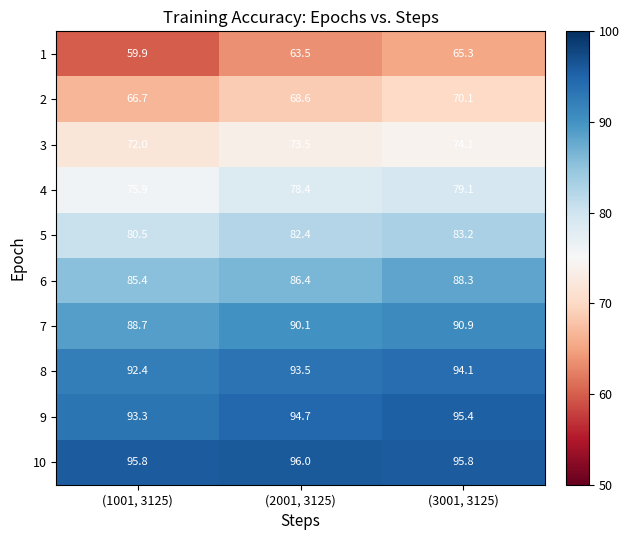

Is it true that 1 equals 32.6 at (3001, 3125)?

False